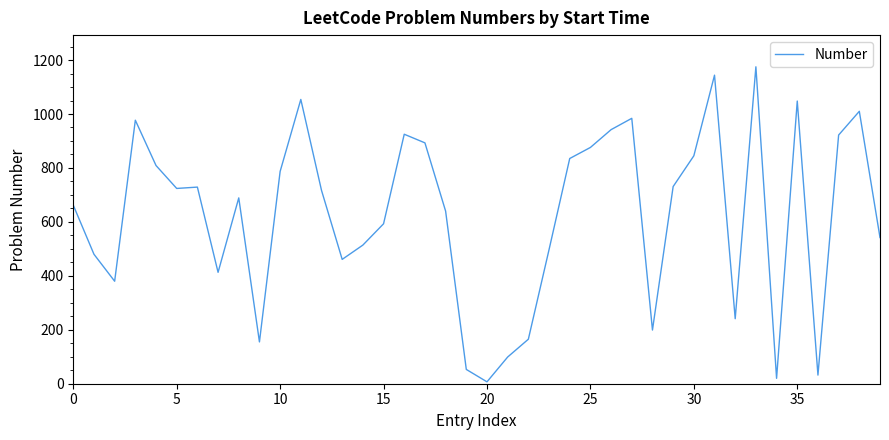

What is the greatest value displayed?

1175